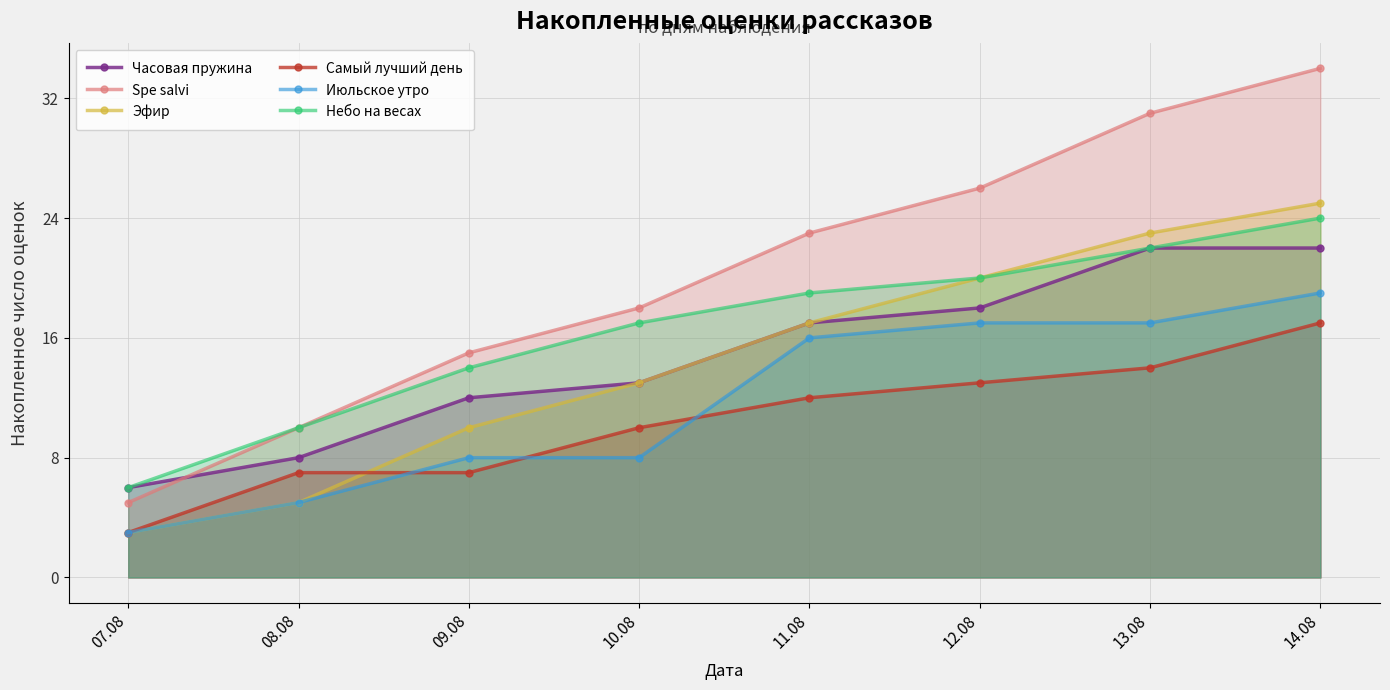

Which label corresponds to the smallest value in the chart?

07.08